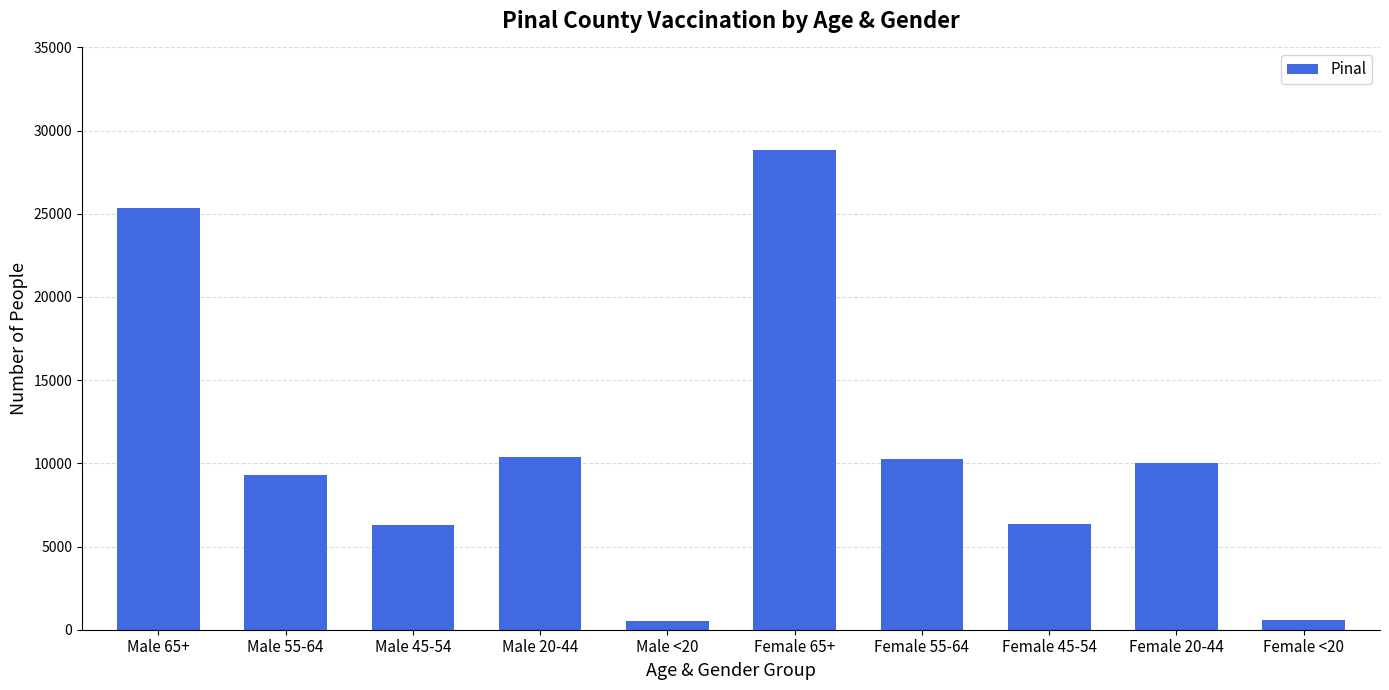

What is the maximum value shown in the chart?

28832